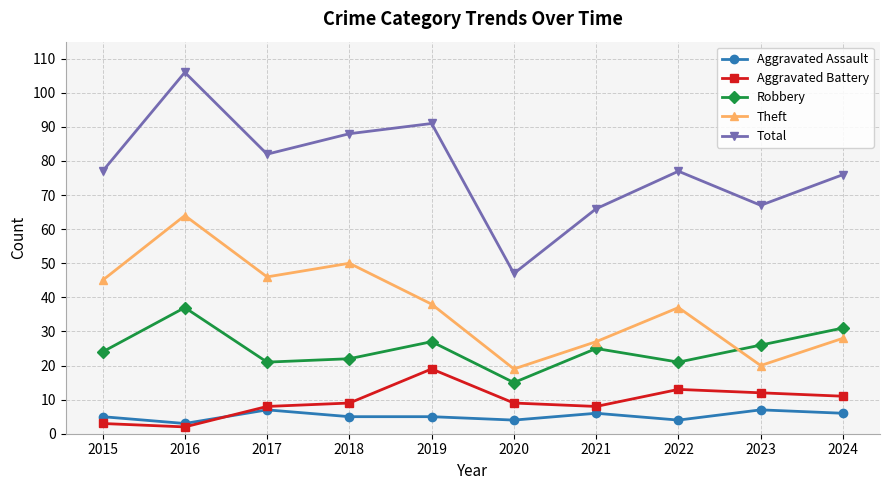

Is the value of Robbery at 2022 greater than the value of Aggravated Battery at 2017?

Yes